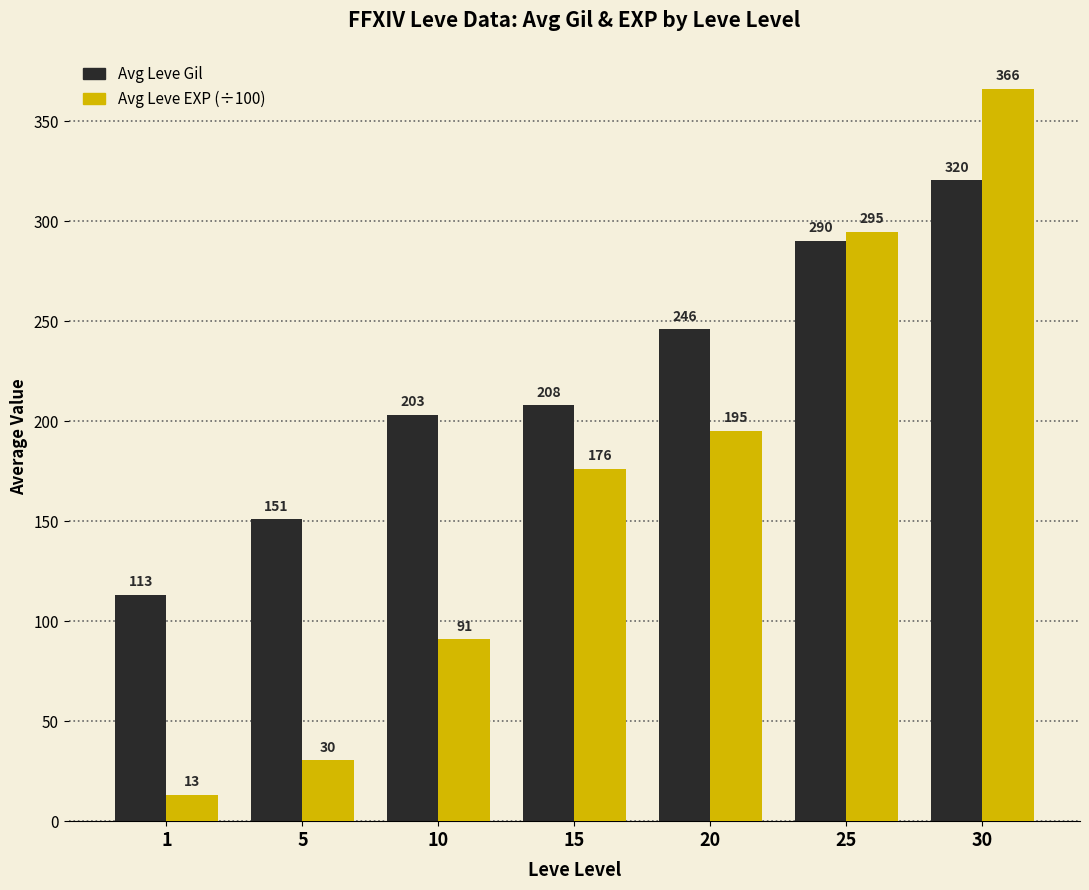

What is the value of the Avg Leve EXP (÷100) bar at the 2nd from the left?

30.5